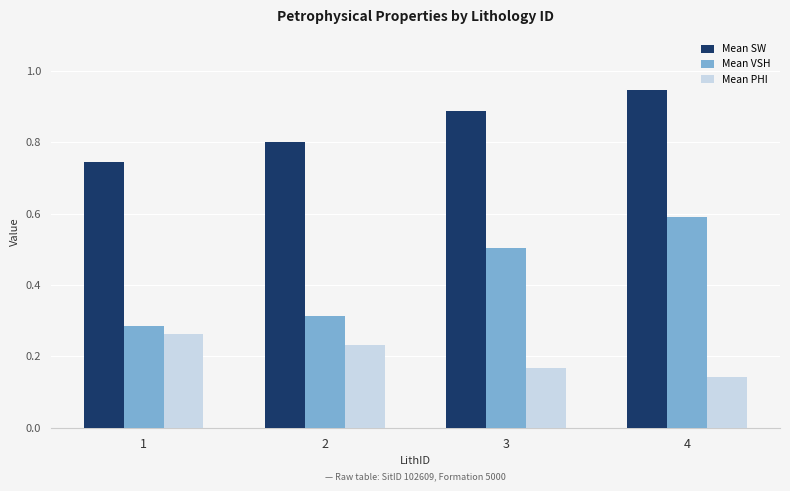

Which series has the widest spread of values?

Mean VSH